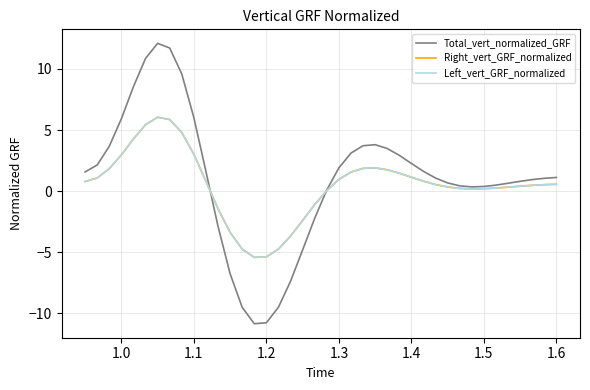

What is the sum of all Left_vert_GRF_normalized values?

19.8